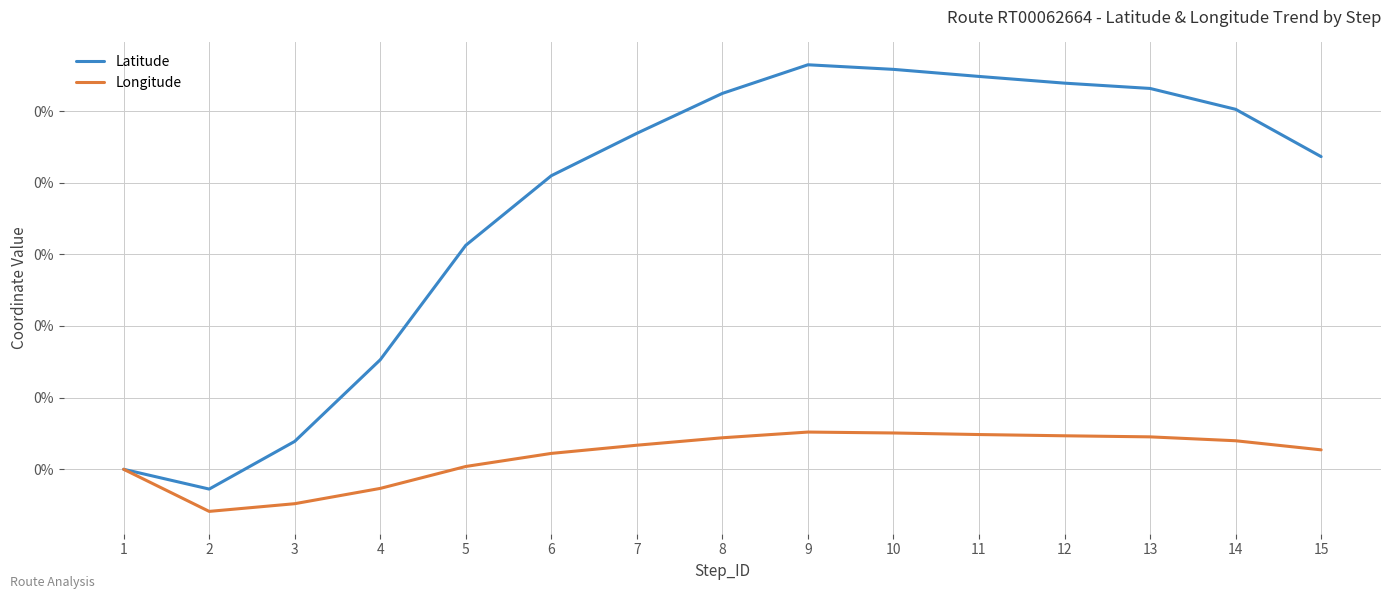

List the labels in order of Latitude value, largest first.

9, 10, 11, 12, 13, 8, 14, 7, 15, 6, 5, 4, 3, 1, 2